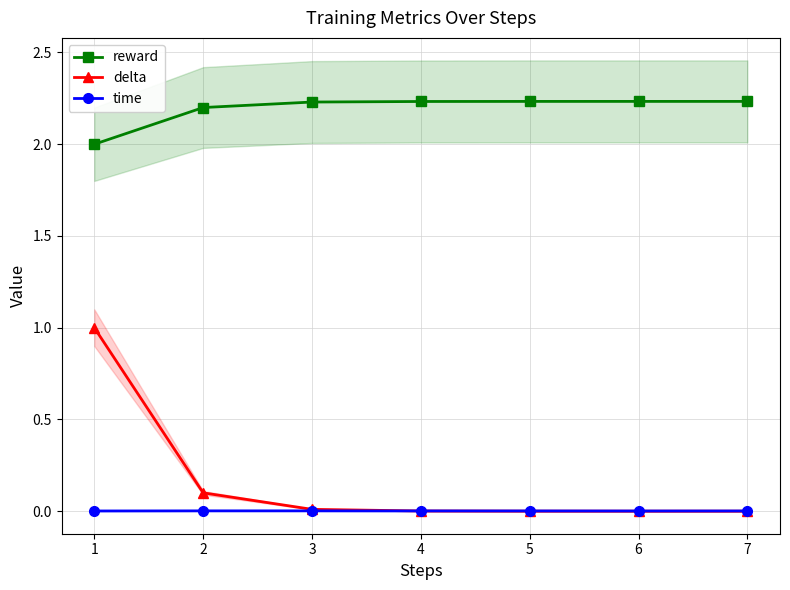

True or false: time and delta intersect in this chart.

True